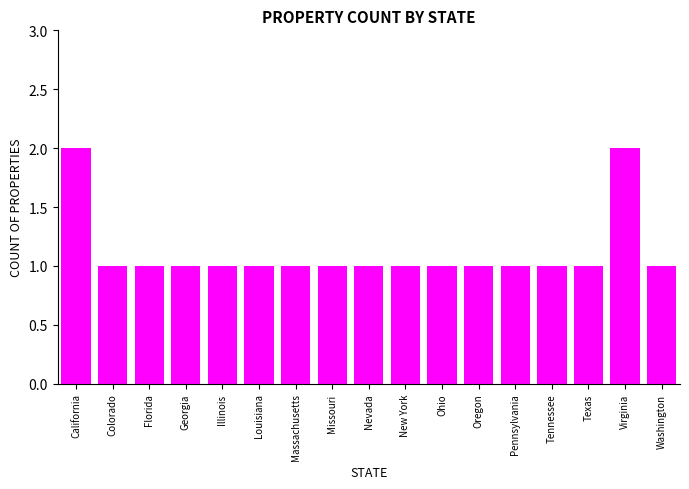

The chart shows a value of 0 at Pennsylvania. True or false?

False